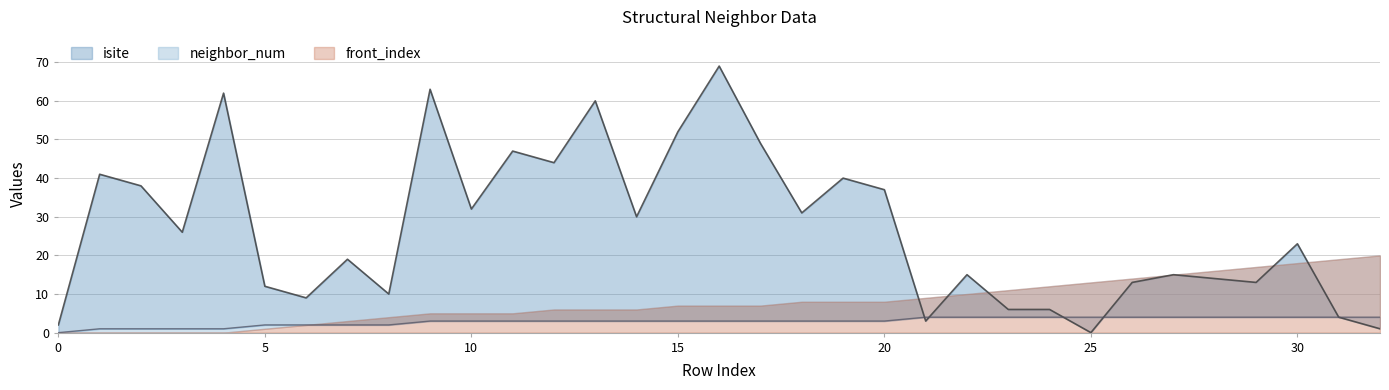

Which series has the largest total across all categories?

isite